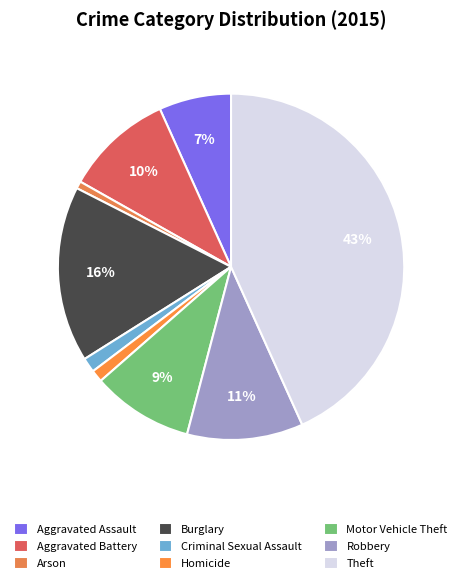

Is there any slice that represents more than half of the pie?

No